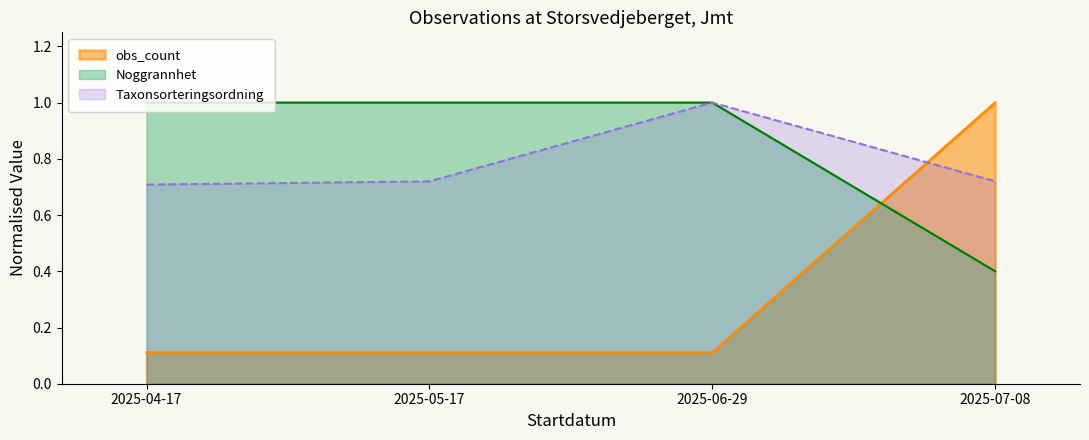

At how many categories does at least one series exceed 0?

4